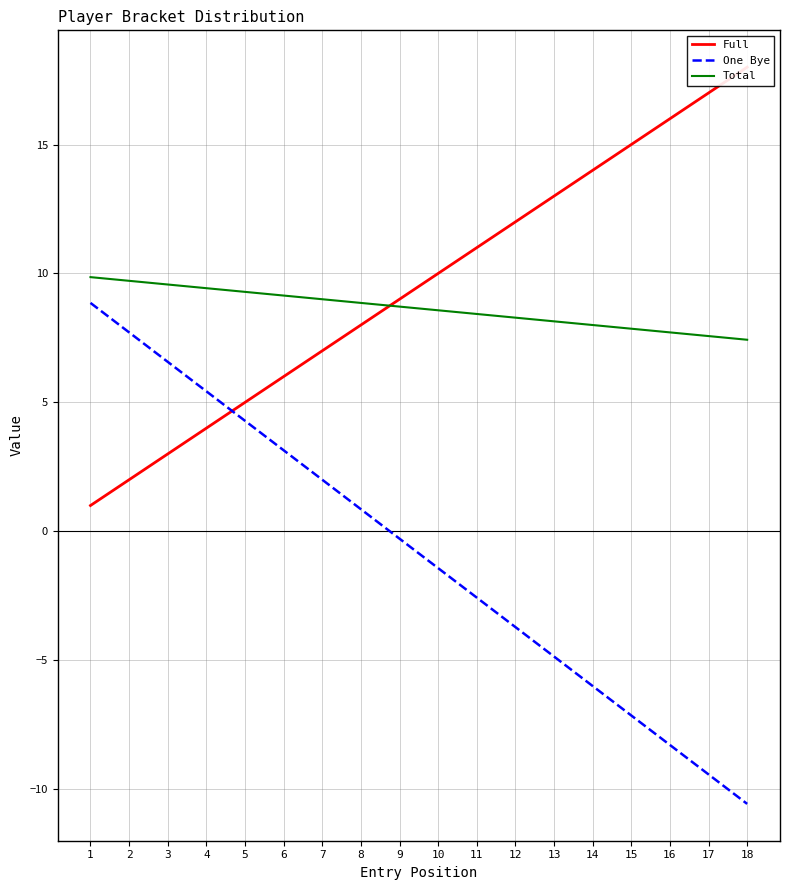

Count the number of data series in this chart.

3